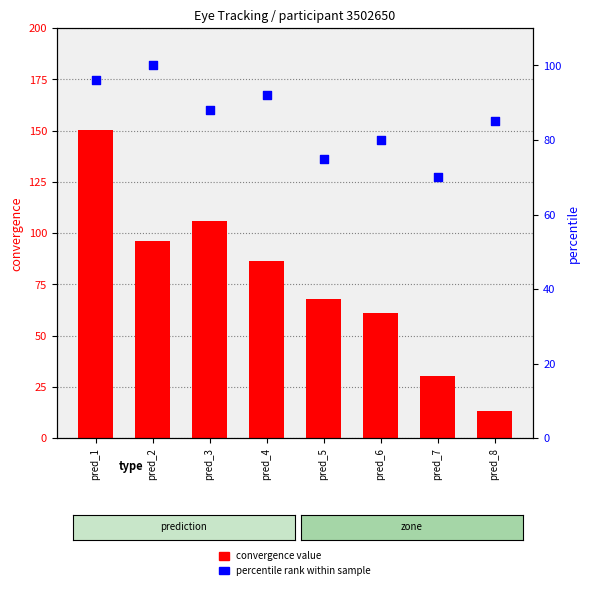

Which series reaches the maximum Y coordinate?

convergence value